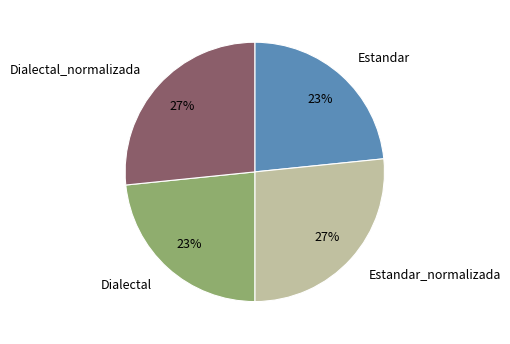

Count the number of slices in the pie.

4